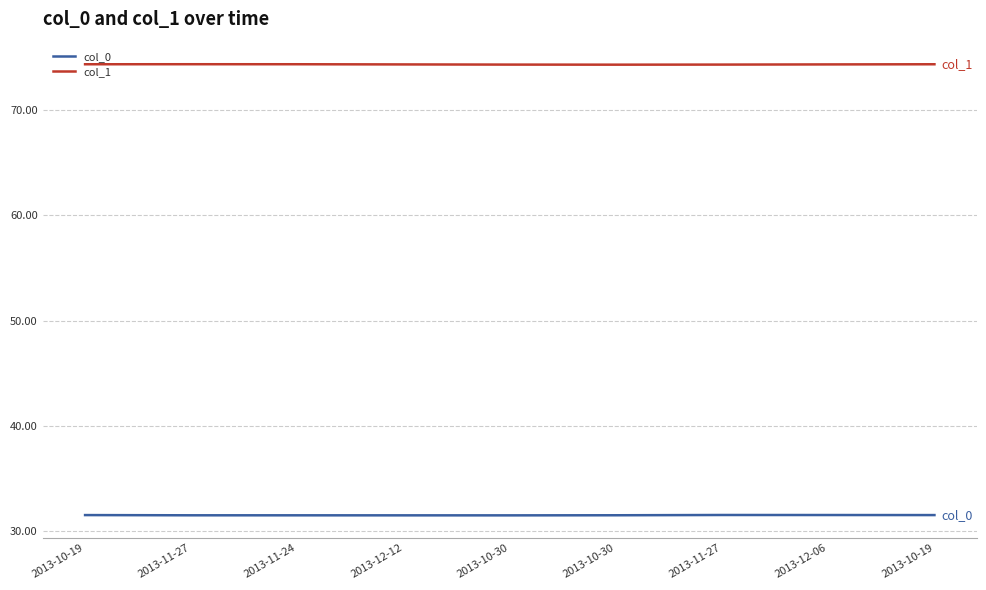

Does the chart display data point markers on the line(s)?

No